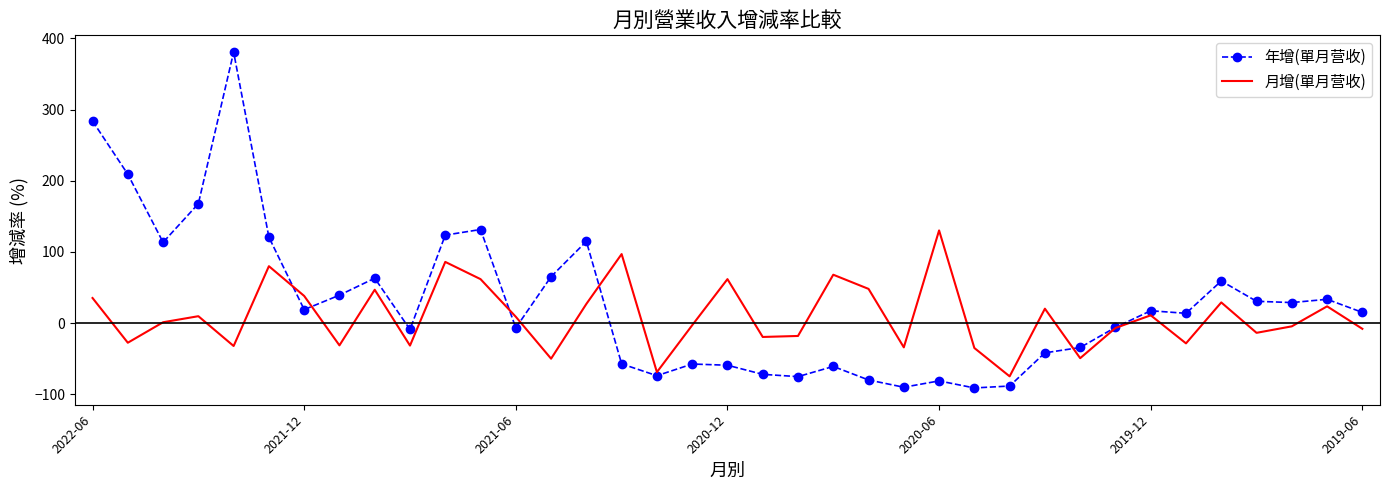

True or false: 年增(單月营收) and 月增(單月营收) cross at least once.

True